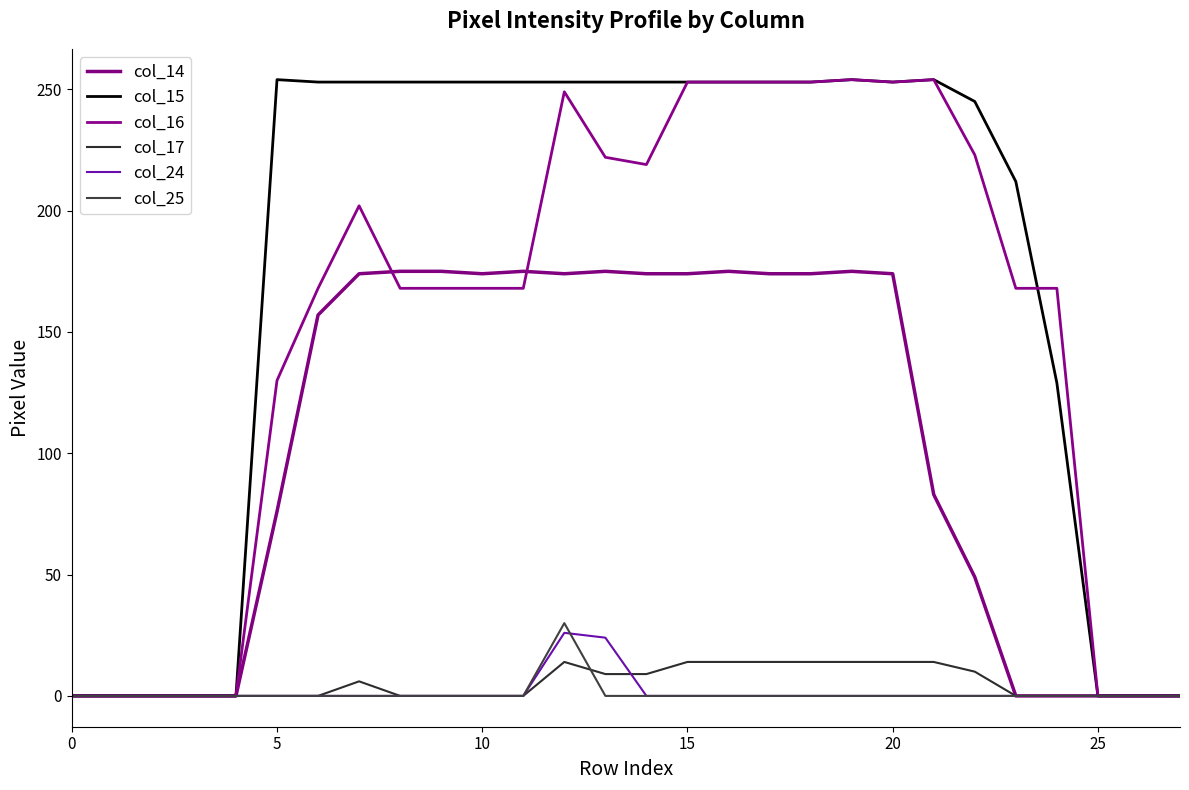

Where is the first local maximum for col_25?

12